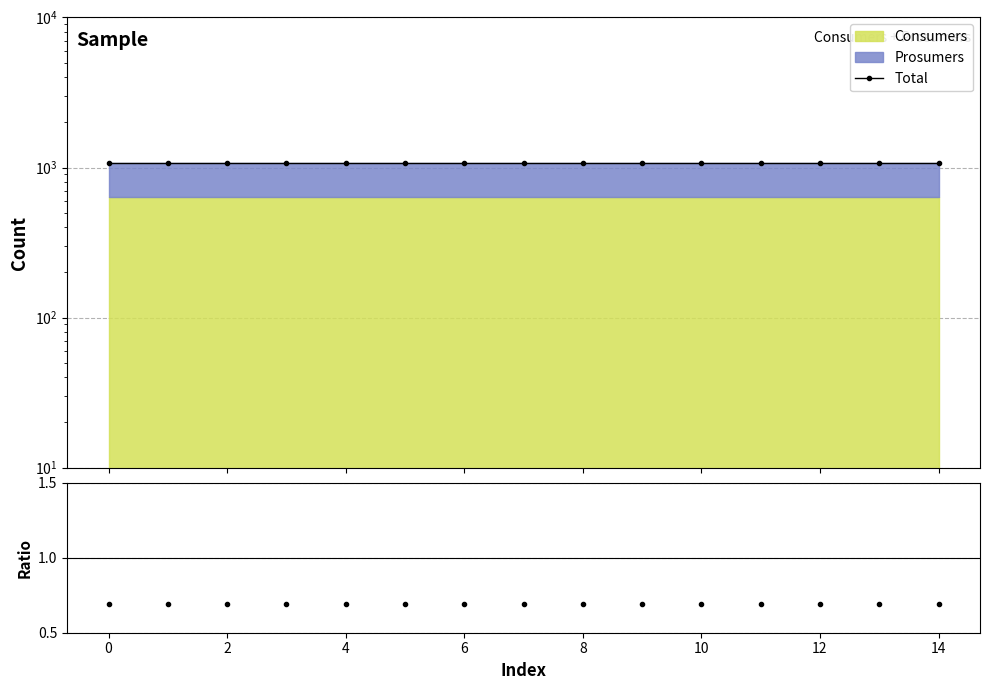

Is the value of Prosumers/Consumers at 12 greater than the value of Total at 2?

No